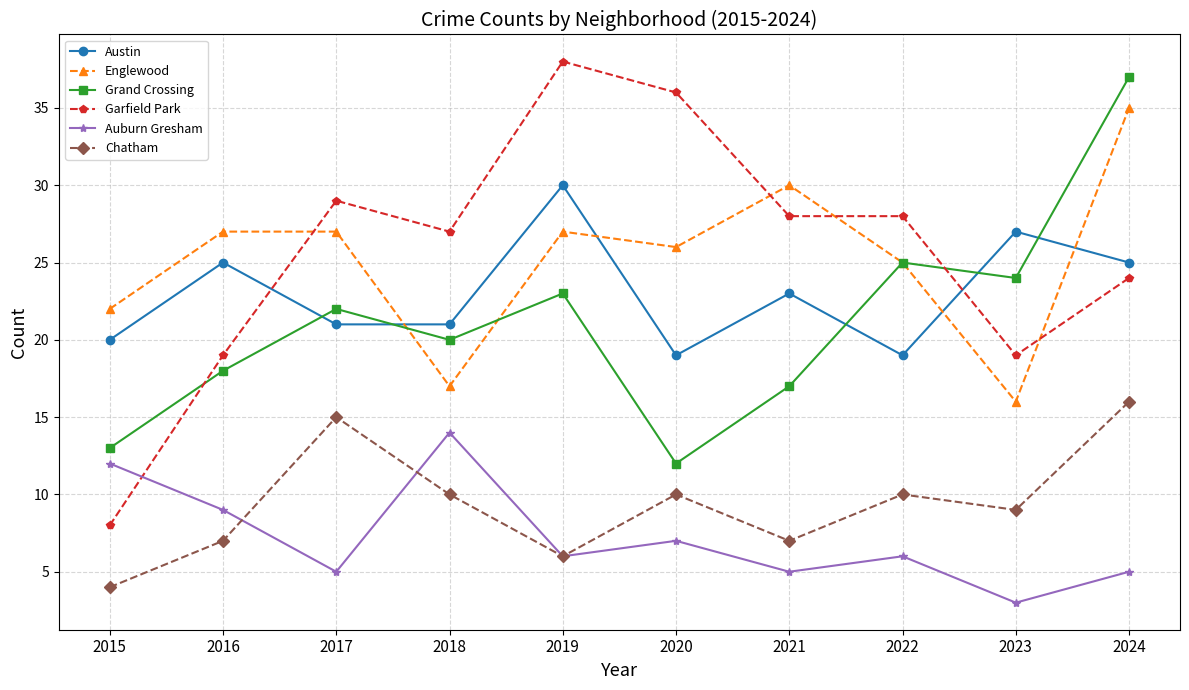

What is the value of the Austin point at the 7th from the left?

23